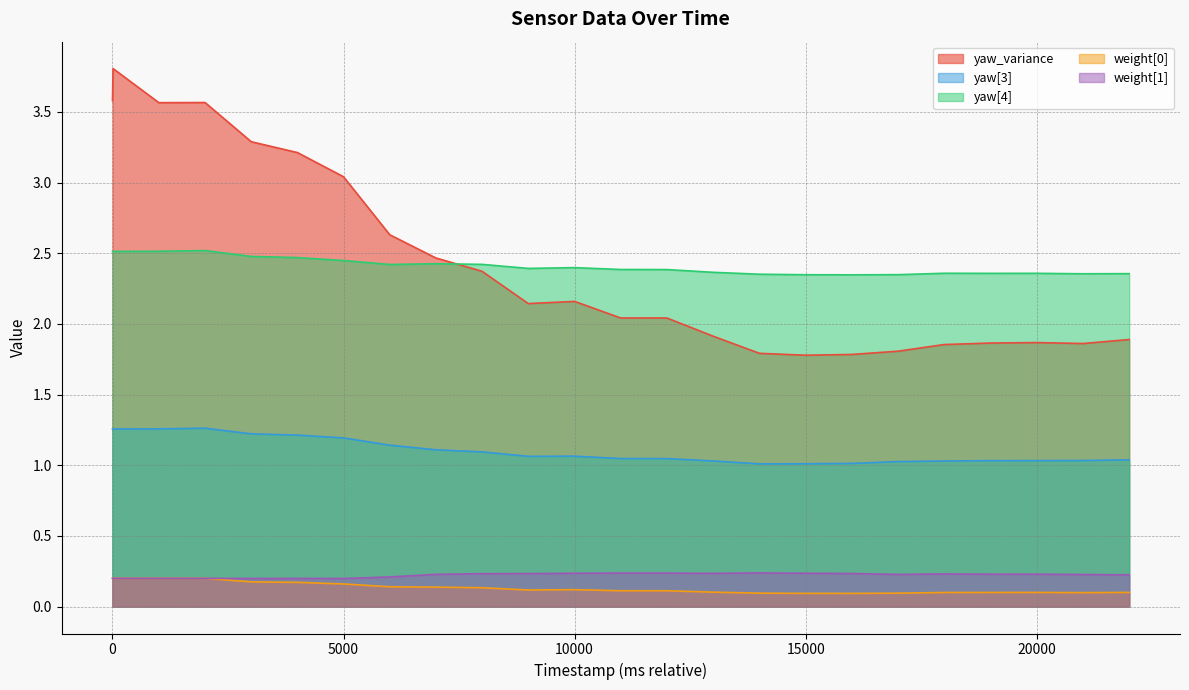

Rank the series by their maximum value, from lowest to highest.

weight[0], weight[1], yaw[3], yaw[4], yaw_variance